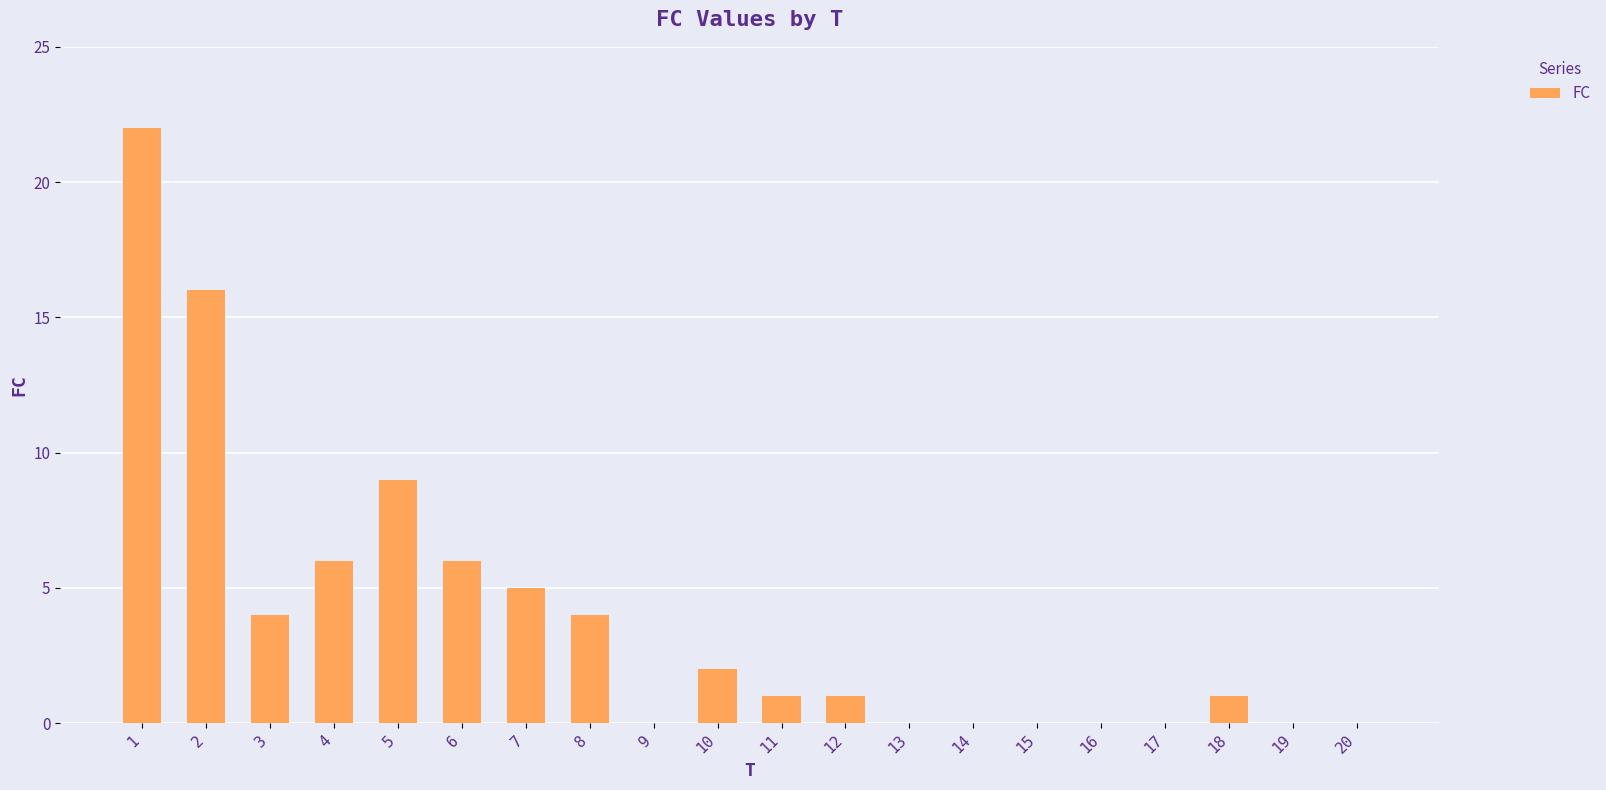

The value at 19 is 15. True or false?

False